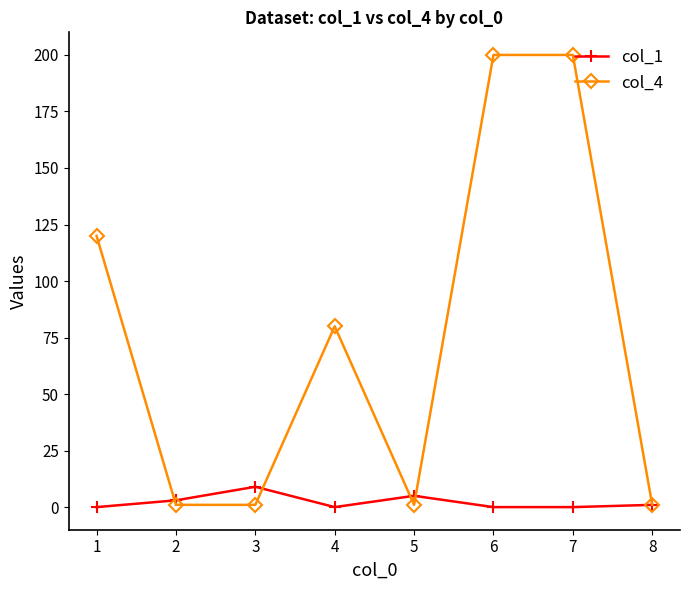

Which series has the largest total across all categories?

col_4